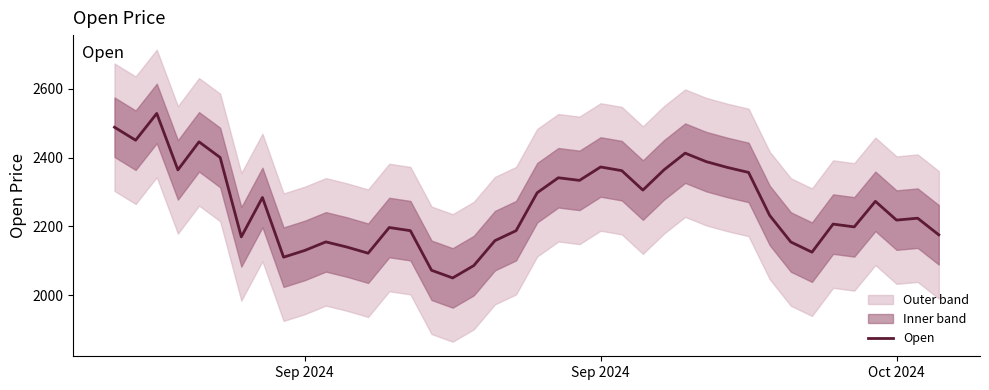

Count the number of categories in the chart.

40